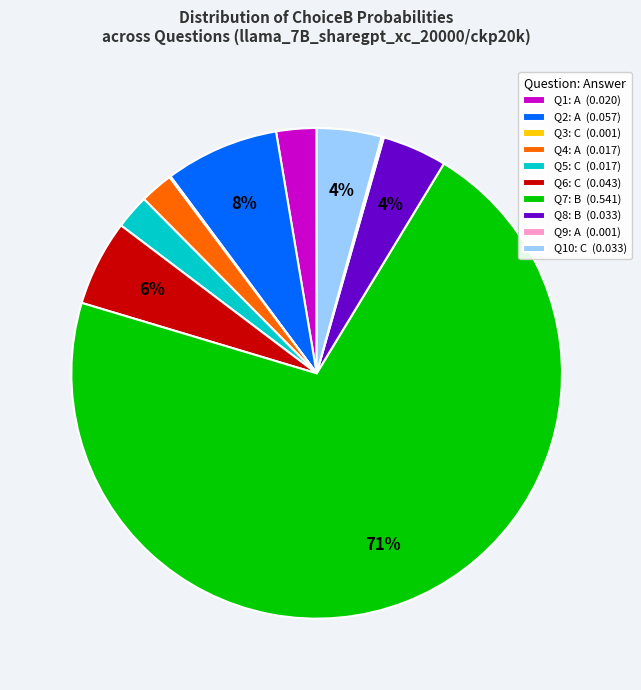

To the nearest percent, what percentage of the pie is Q1: A (0.020)?

3%